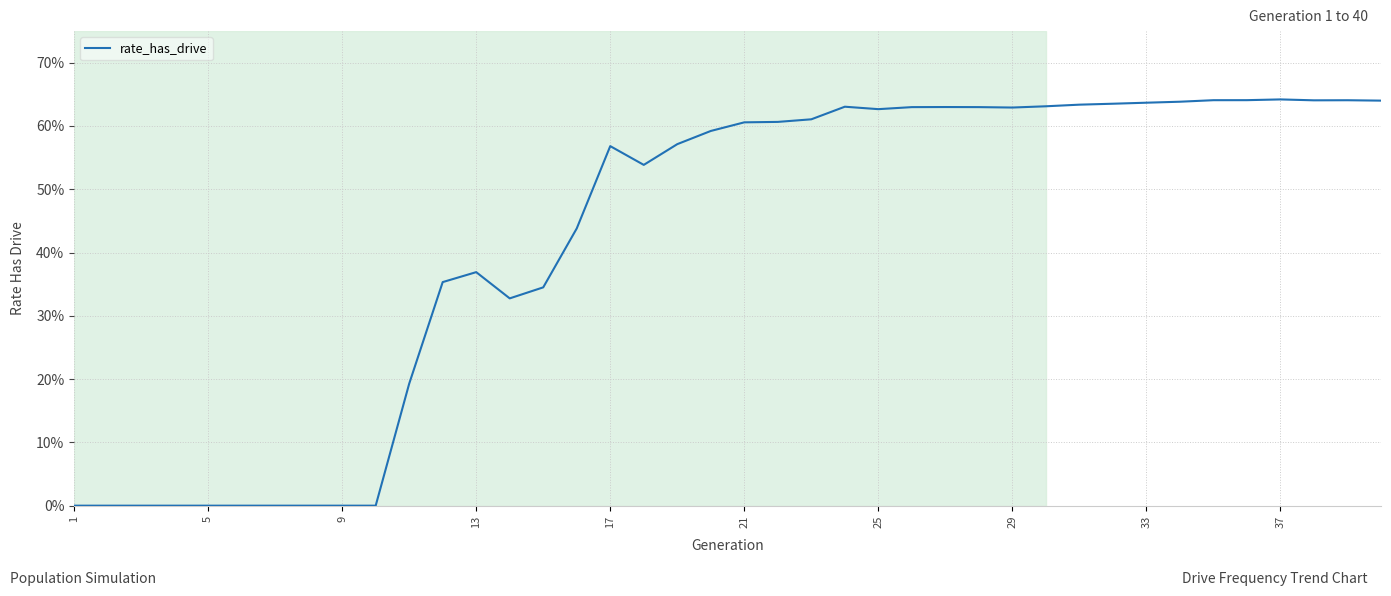

Reading left to right, transcribe all the data shown in this chart.

0.0	0.0	0.0	0.0	0.0	0.0	0.0	0.0	0.0	0.0	0.2	0.4	0.4	0.3	0.3	0.4	0.6	0.5	0.6	0.6	0.6	0.6	0.6	0.6	0.6	0.6	0.6	0.6	0.6	0.6	0.6	0.6	0.6	0.6	0.6	0.6	0.6	0.6	0.6	0.6